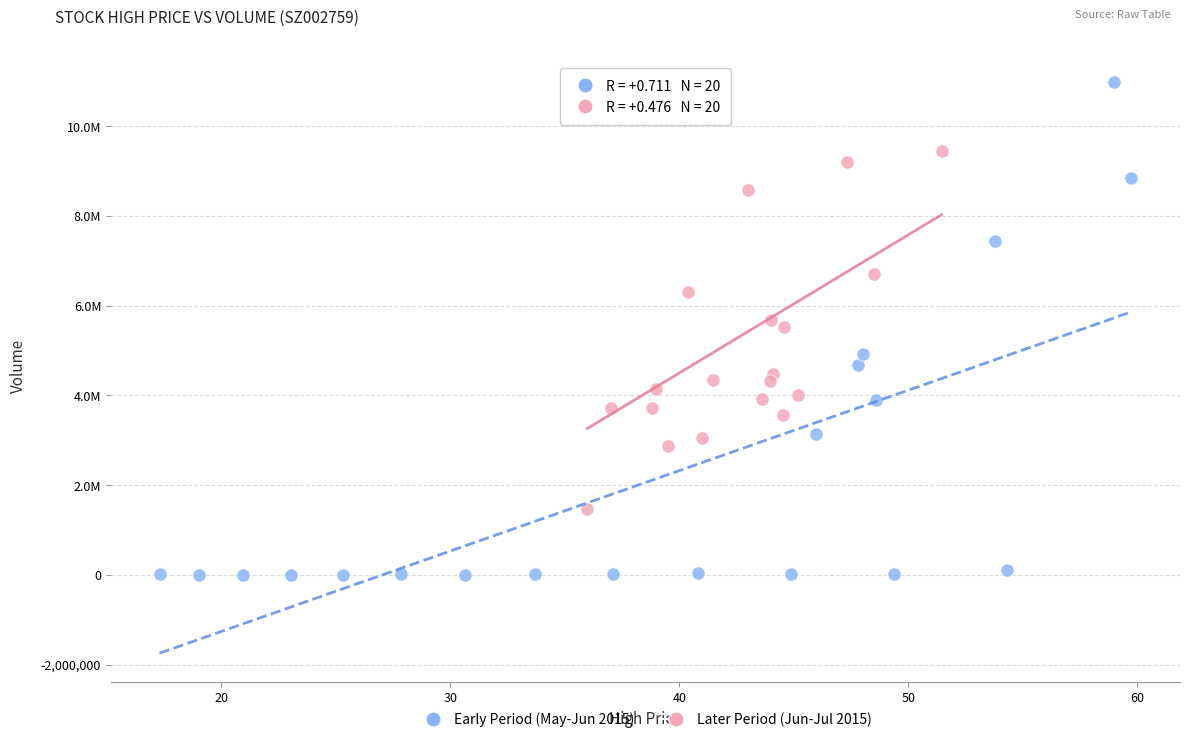

What are all the series names shown in the legend?

Early Period (May-Jun 2015), Later Period (Jun-Jul 2015)